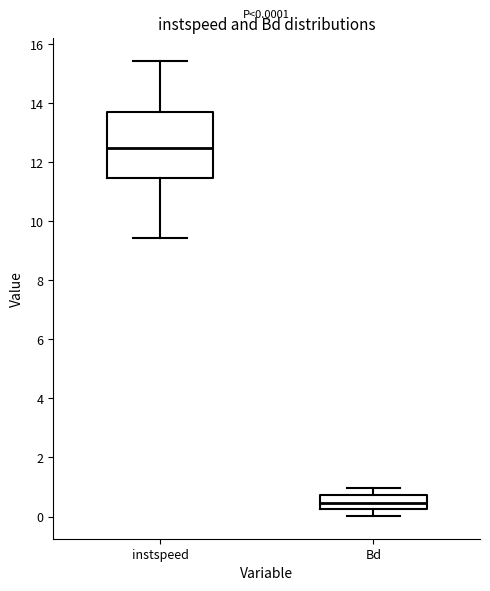

Which box has the lowest median line?

Bd